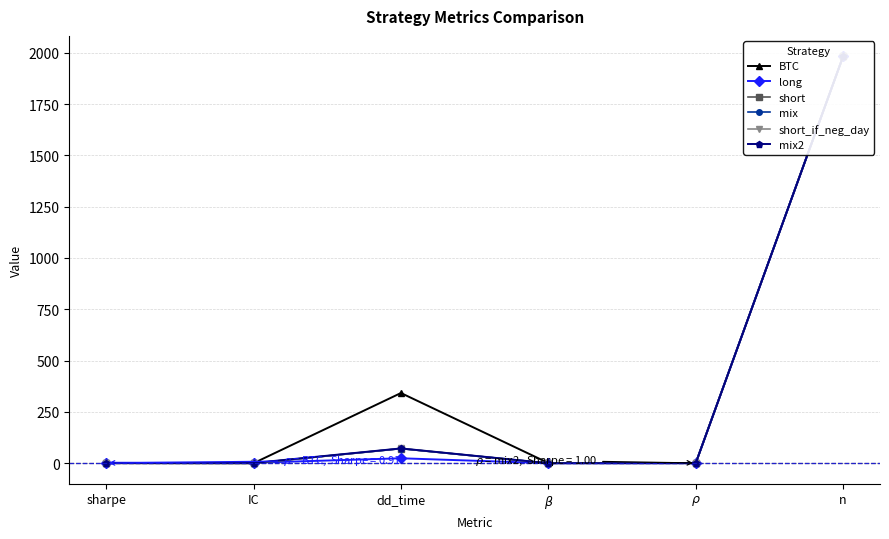

Reading left to right, extract all data points from this chart.

BTC: sharpe=0.9	IC=0.0	dd_time=342.0	$\beta$=1.0	$\rho$=1.0	n=1983.0
long: sharpe=2.1	IC=2.1	dd_time=24.0	$\beta$=0.1	$\rho$=0.3	n=1983.0
short: sharpe=-0.7	IC=-0.8	dd_time=71.0	$\beta$=-0.2	$\rho$=-0.1	n=1983.0
mix: sharpe=0.2	IC=0.1	dd_time=71.0	$\beta$=0.1	$\rho$=0.1	n=1983.0
short_if_neg_day: sharpe=-0.5	IC=-0.5	dd_time=72.0	$\beta$=-0.1	$\rho$=-0.1	n=1983.0
mix2: sharpe=1.0	IC=1.1	dd_time=72.0	$\beta$=0.1	$\rho$=0.1	n=1983.0